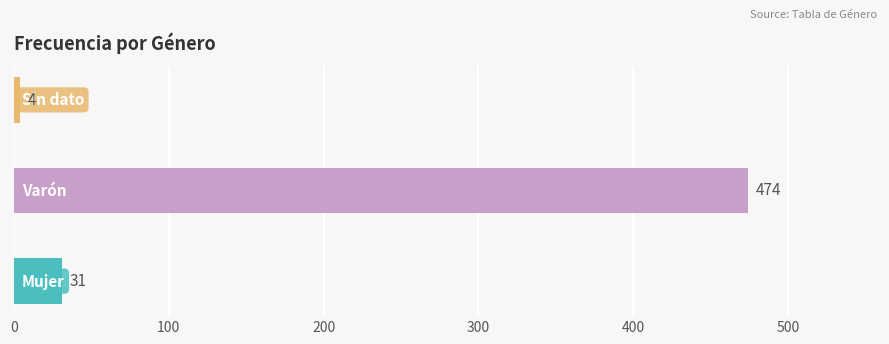

What is the difference between the maximum and minimum values?

470